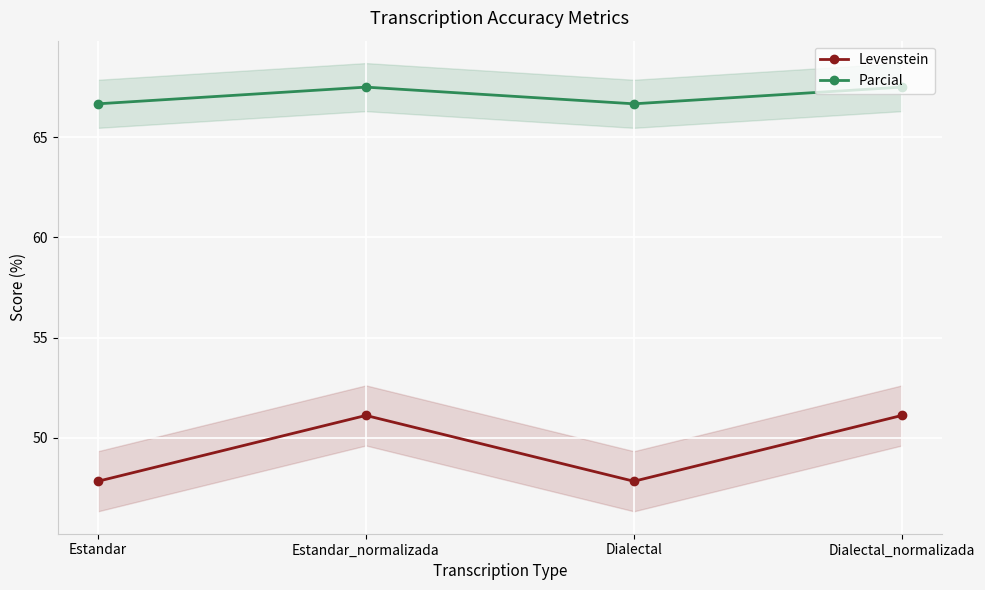

Which series has the largest range (max minus min)?

Levenstein